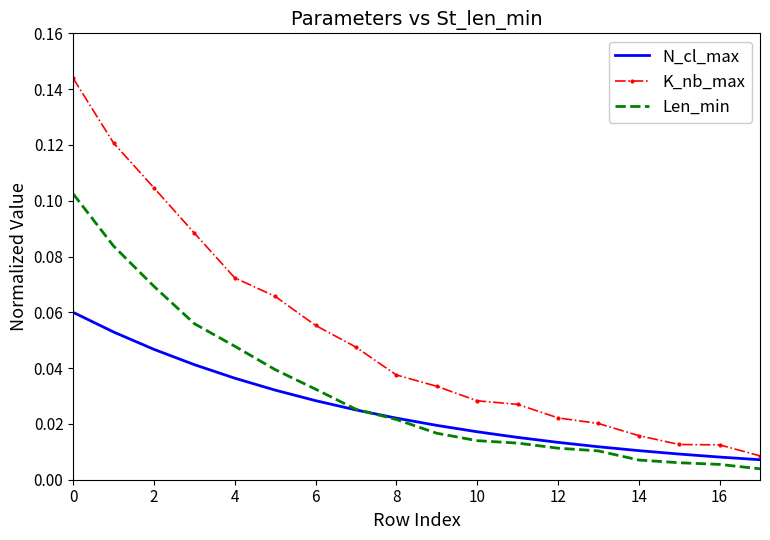

List the series in order of their overall mean, highest first.

K_nb_max, Len_min, N_cl_max